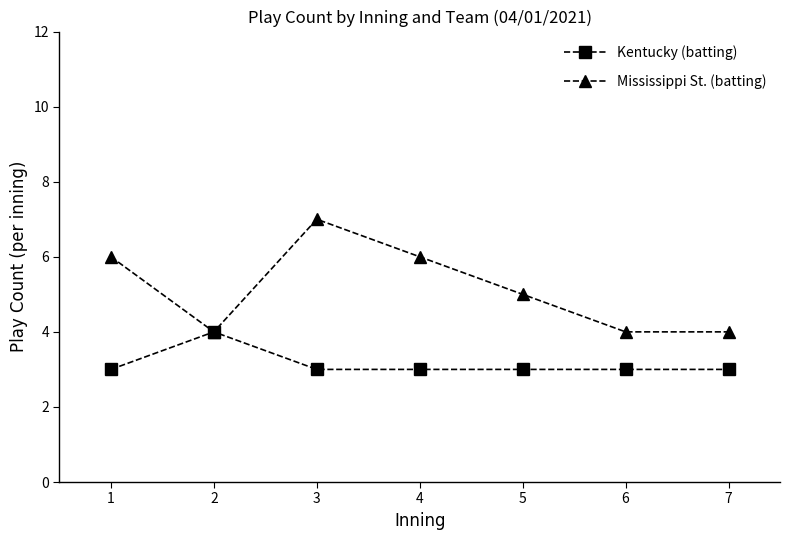

Reading left to right, what are all the values shown in this chart?

Kentucky (batting): 3	4	3	3	3	3	3
Mississippi St. (batting): 6	4	7	6	5	4	4